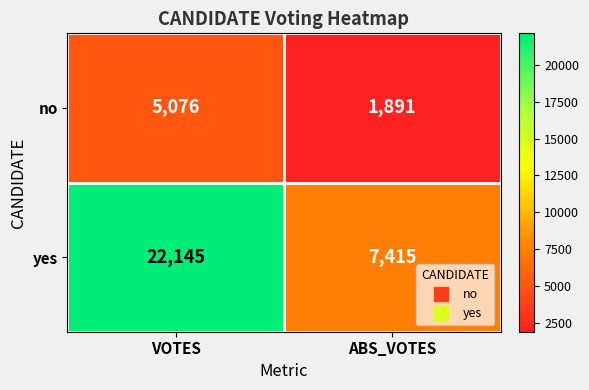

The yes series shows 9977 at VOTES. True or false?

False